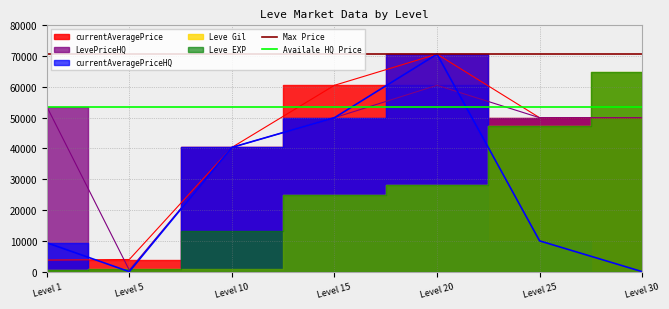

What is the average value of the Max Price series?

70643